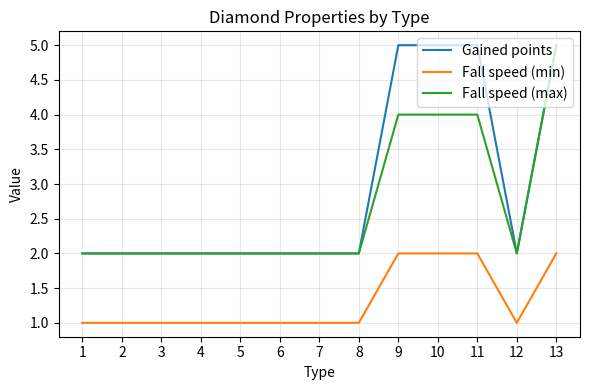

What is the minimum value shown in the chart?

1